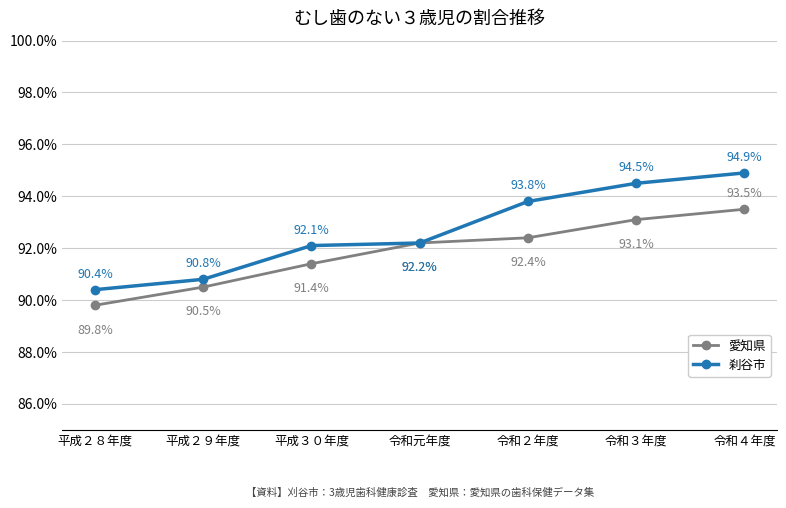

At which label does 刹谷市 reach its minimum?

平成２８年度